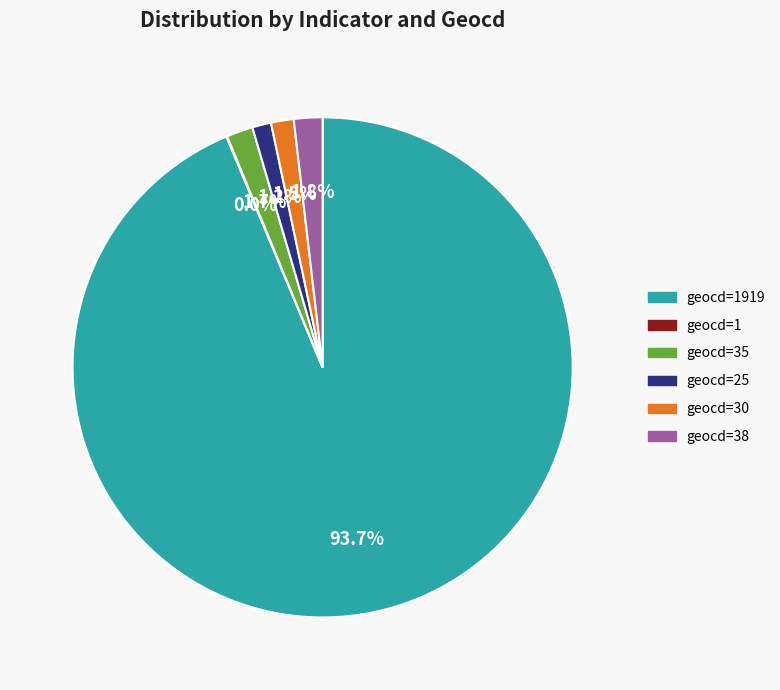

Is there any slice that represents more than half of the pie?

Yes